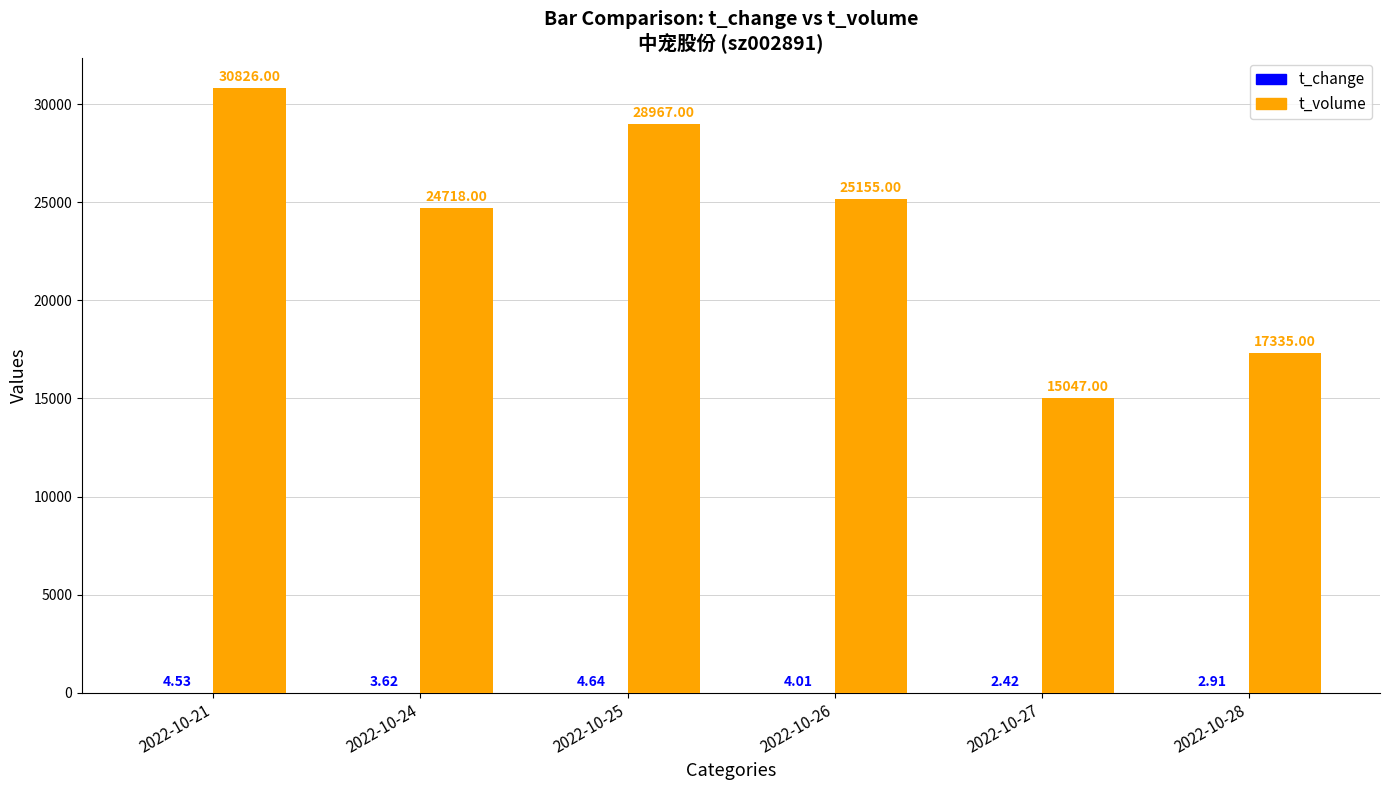

Which series has the largest total across all categories?

t_volume